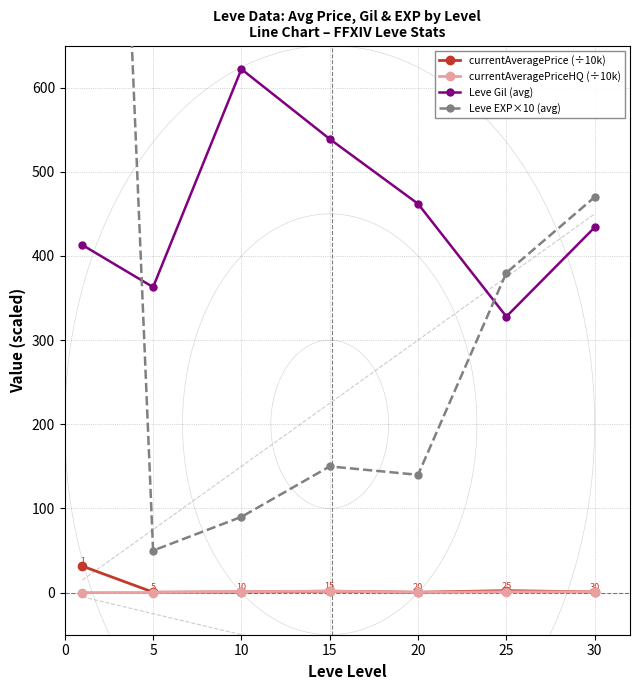

Rank the series at 5 from highest to lowest value.

Leve Gil (avg), Leve EXP×10 (avg), currentAveragePrice (÷10k), currentAveragePriceHQ (÷10k)